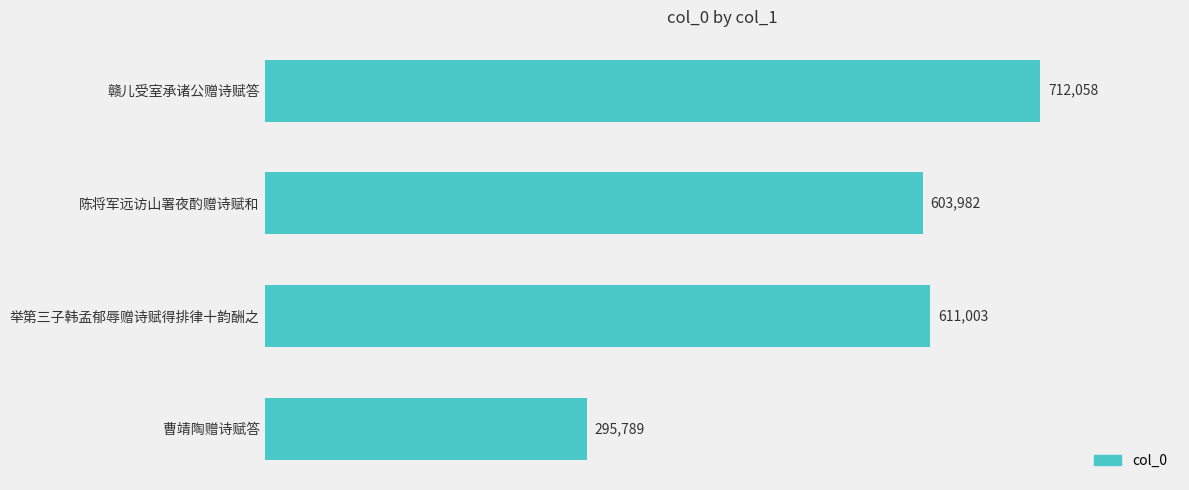

Between 赣儿受室承诸公赠诗赋答 and 陈将军远访山署夜酌赠诗赋和, which is larger?

赣儿受室承诸公赠诗赋答